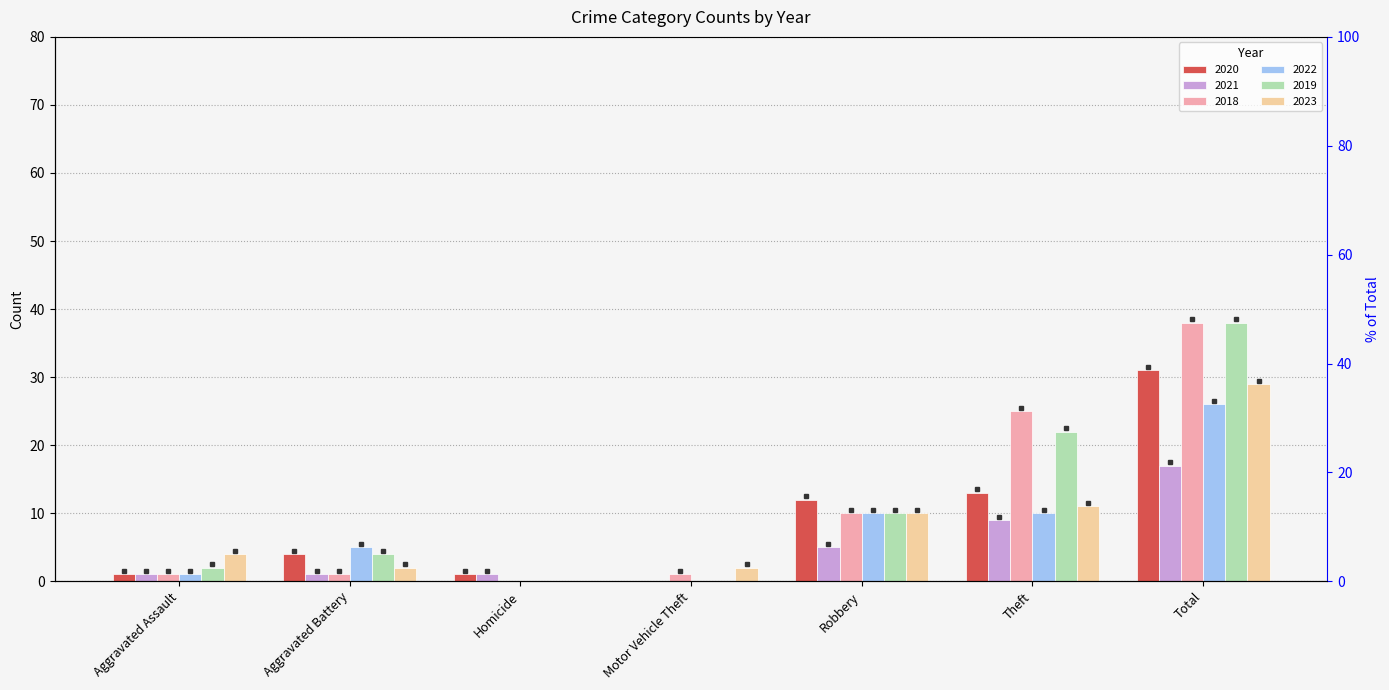

Between Motor Vehicle Theft and Theft, which series saw the biggest shift?

2018